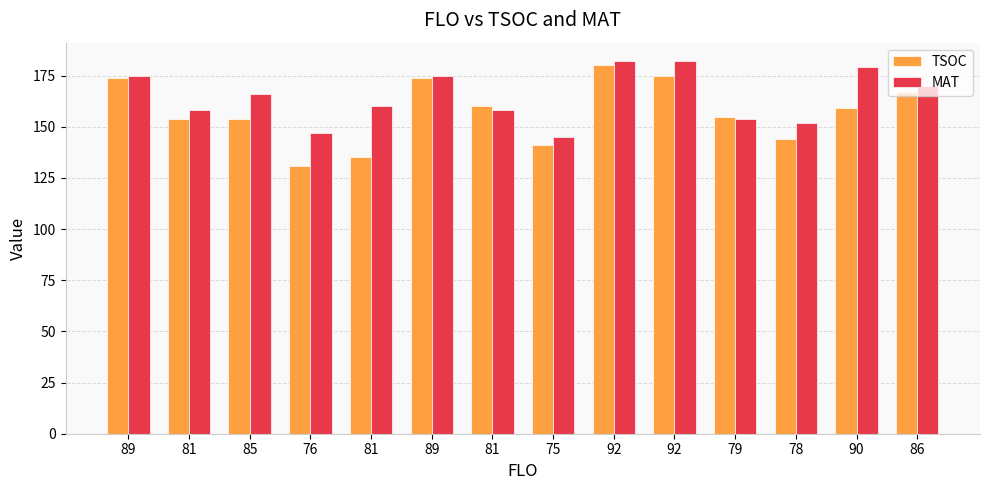

What is the highest value of the TSOC series?

180